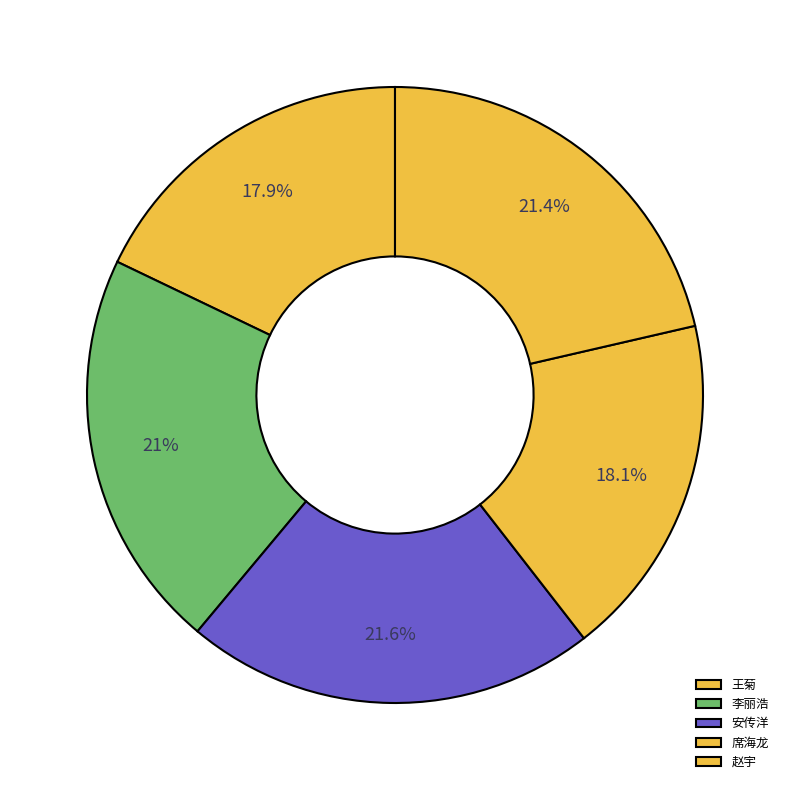

To the nearest percent, what is the difference between the largest and smallest slice percentages?

4%